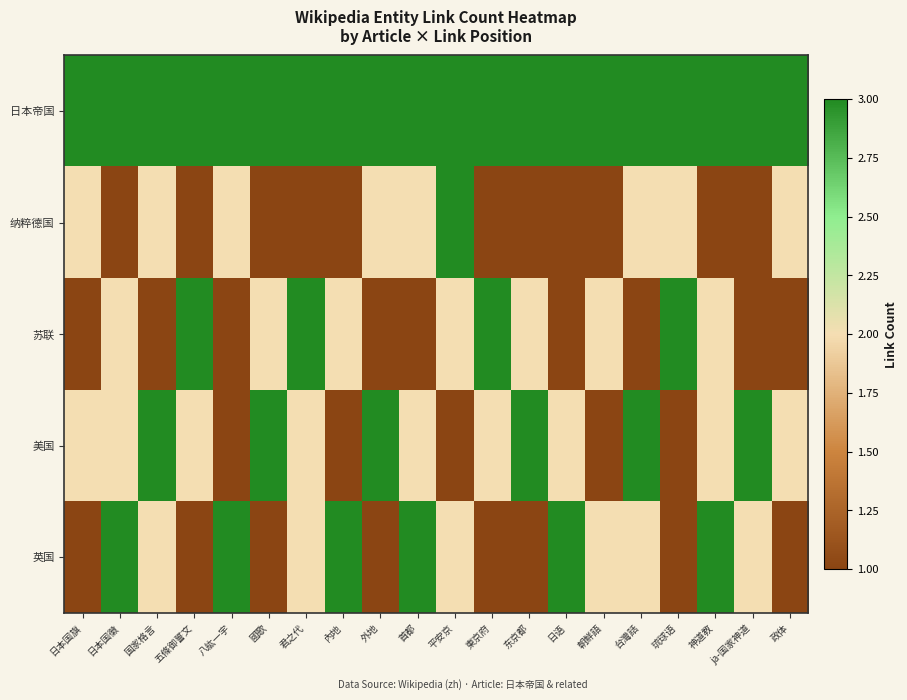

Reading left to right, extract all data points from this chart.

日本帝国: 日本国旗=3	日本国徽=3	国家格言=3	五條御誓文=3	八紘一宇=3	國歌=3	君之代=3	內地=3	外地=3	首都=3	平安京=3	東京府=3	东京都=3	日语=3	朝鮮語=3	台灣話=3	琉球语=3	神道教=3	ja-国家神道=3	政体=3
纳粹德国: 日本国旗=2	日本国徽=1	国家格言=2	五條御誓文=1	八紘一宇=2	國歌=1	君之代=1	內地=1	外地=2	首都=2	平安京=3	東京府=1	东京都=1	日语=1	朝鮮語=1	台灣話=2	琉球语=2	神道教=1	ja-国家神道=1	政体=2
苏联: 日本国旗=1	日本国徽=2	国家格言=1	五條御誓文=3	八紘一宇=1	國歌=2	君之代=3	內地=2	外地=1	首都=1	平安京=2	東京府=3	东京都=2	日语=1	朝鮮語=2	台灣話=1	琉球语=3	神道教=2	ja-国家神道=1	政体=1
美国: 日本国旗=2	日本国徽=2	国家格言=3	五條御誓文=2	八紘一宇=1	國歌=3	君之代=2	內地=1	外地=3	首都=2	平安京=1	東京府=2	东京都=3	日语=2	朝鮮語=1	台灣話=3	琉球语=1	神道教=2	ja-国家神道=3	政体=2
英国: 日本国旗=1	日本国徽=3	国家格言=2	五條御誓文=1	八紘一宇=3	國歌=1	君之代=2	內地=3	外地=1	首都=3	平安京=2	東京府=1	东京都=1	日语=3	朝鮮語=2	台灣話=2	琉球语=1	神道教=3	ja-国家神道=2	政体=1